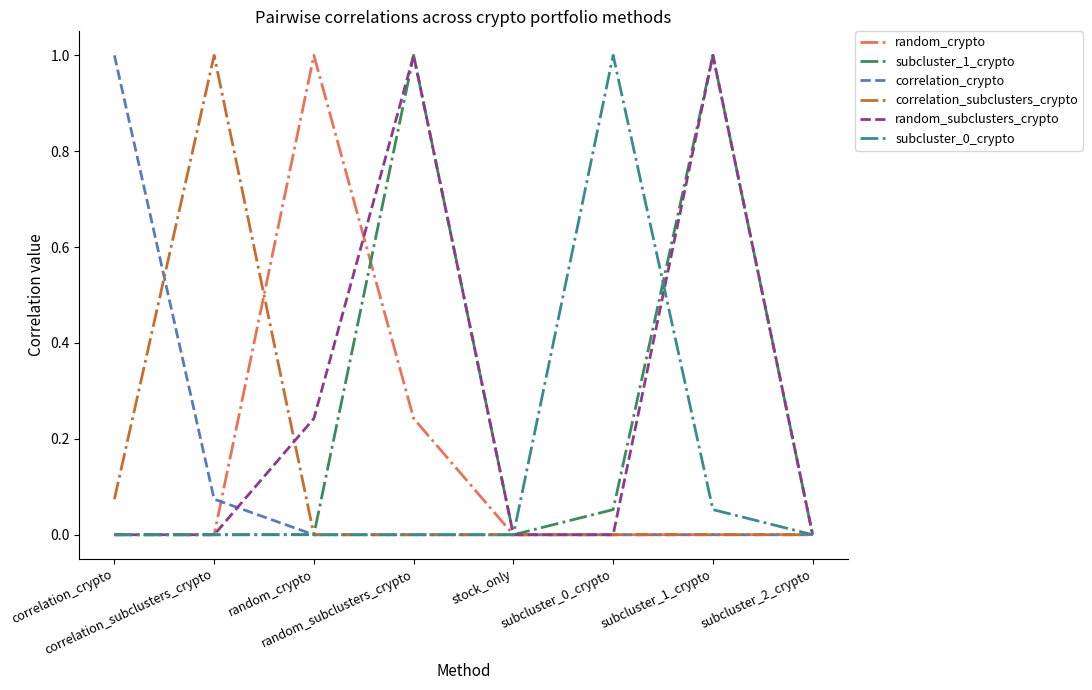

The correlation_crypto series shows 0.6 at random_subclusters_crypto. True or false?

False